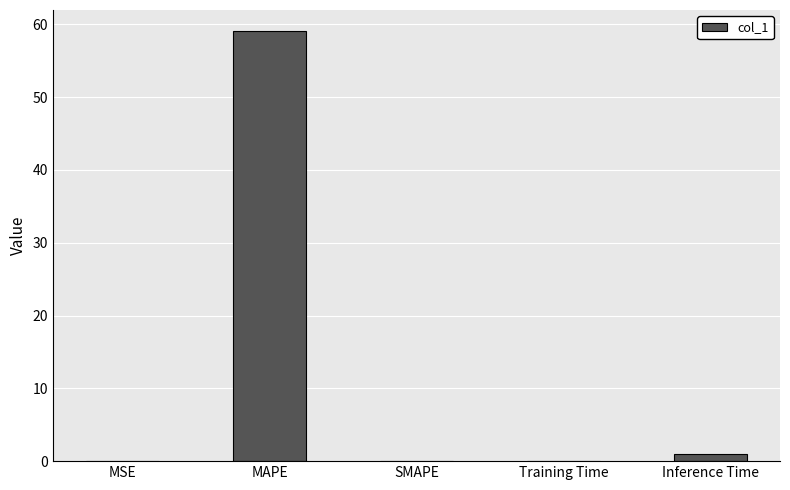

What is the sum of all values?

60.0